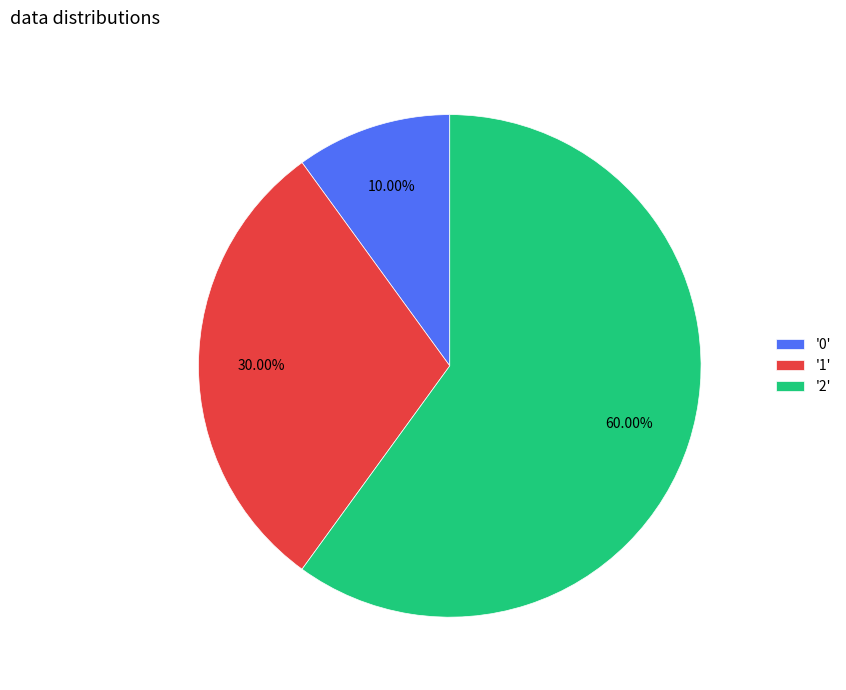

Is the sum of '2' and '1' greater than half?

Yes